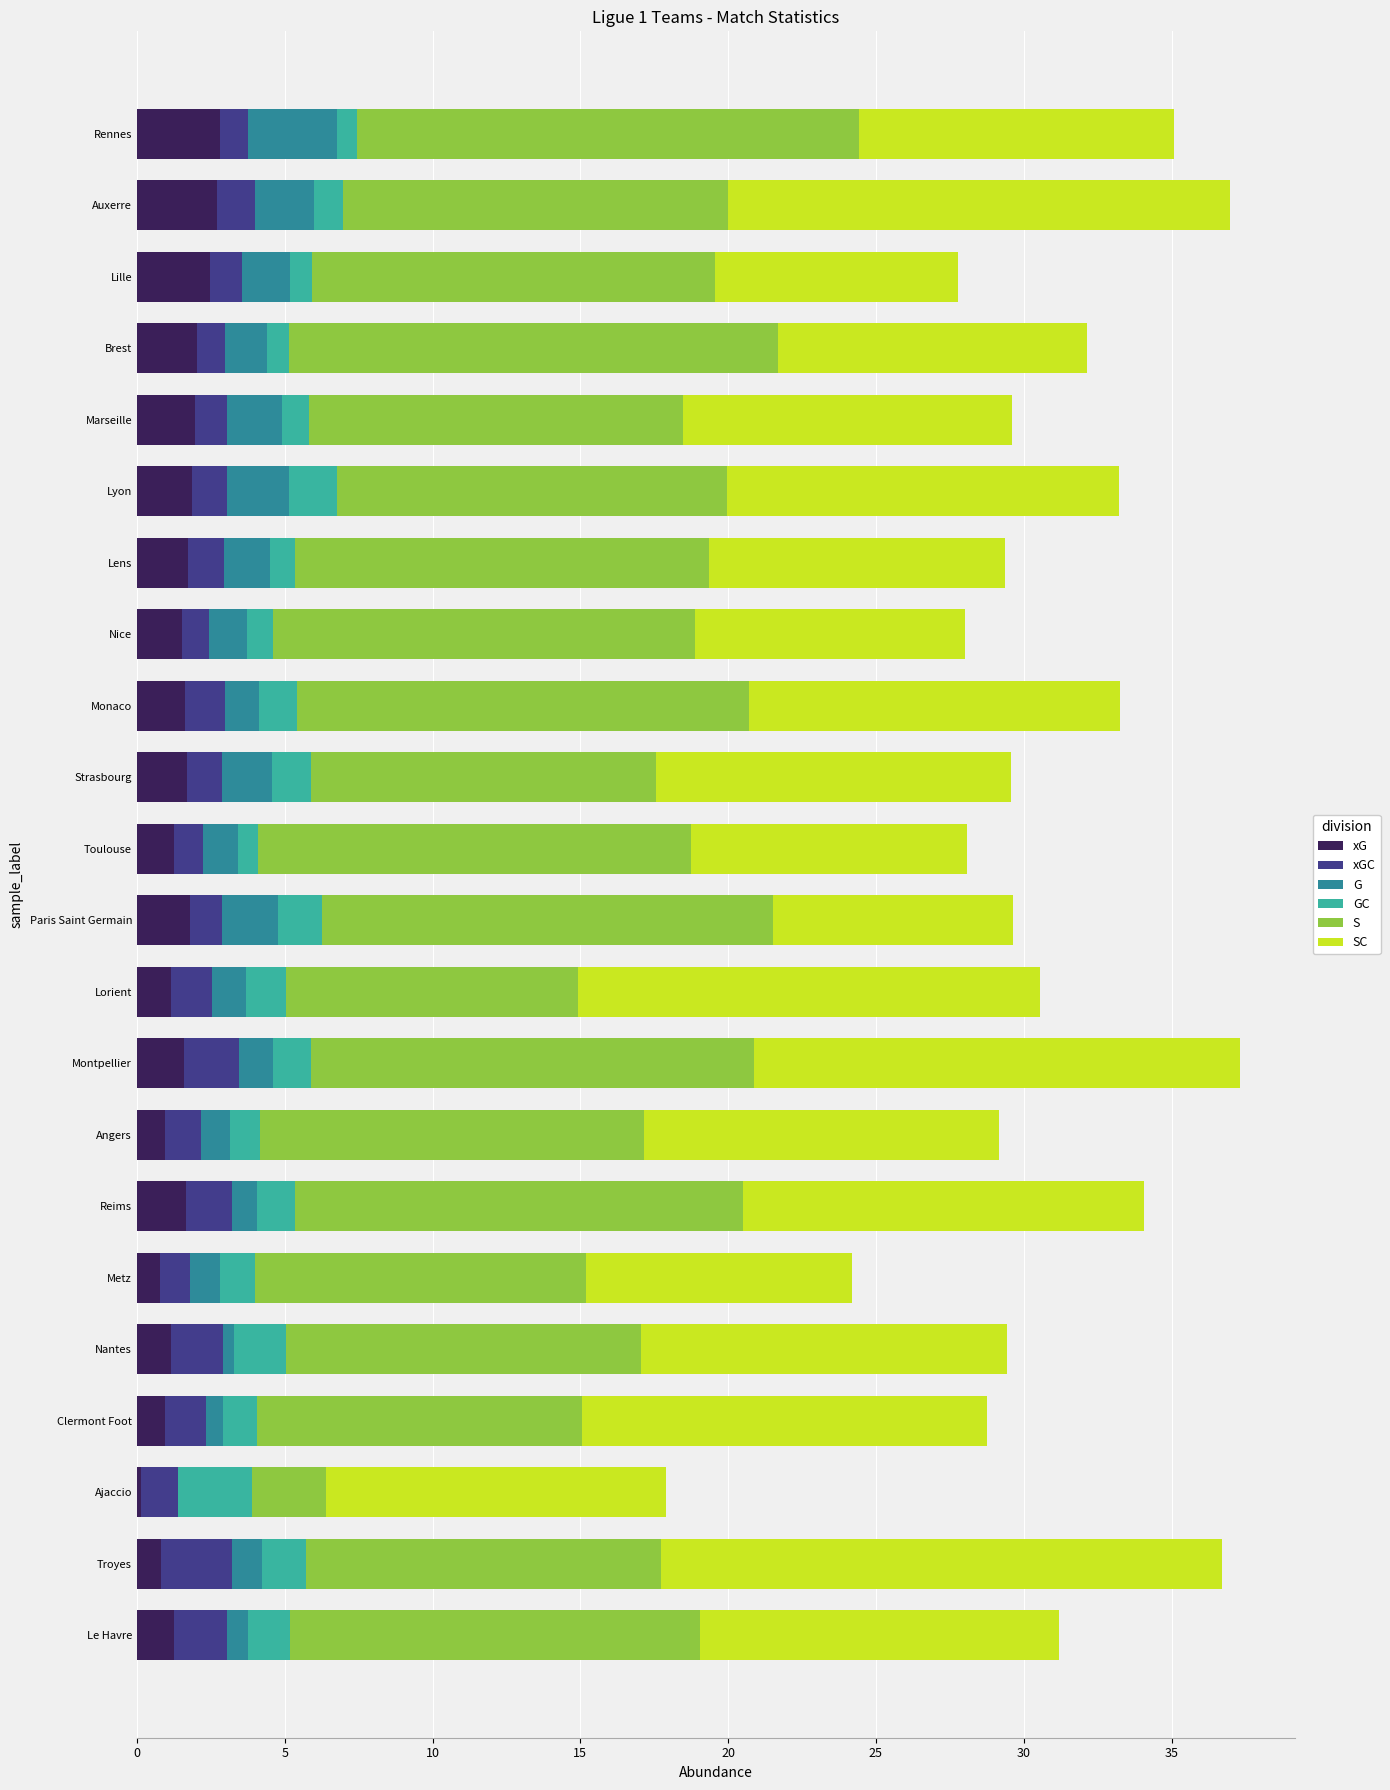

What is the total value across all series at Lens?

29.4